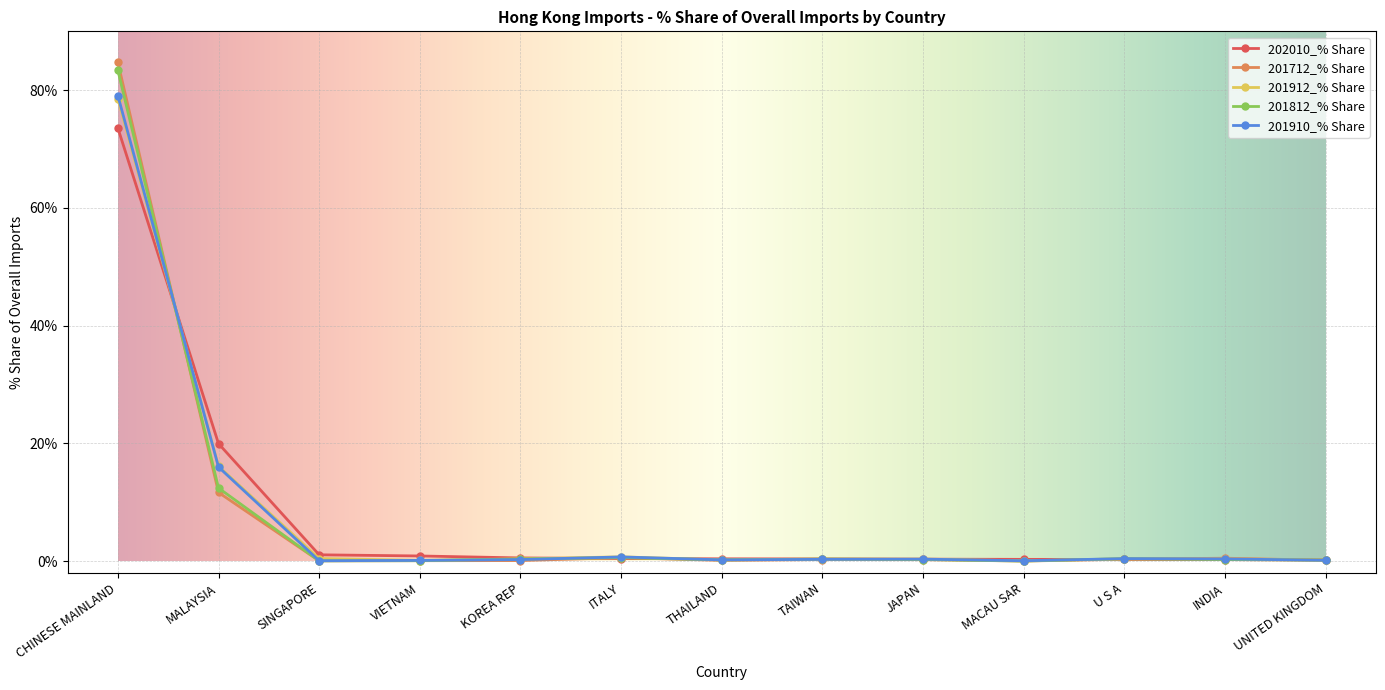

What is the difference between the maximum and second lowest values in the 201712_% Share series?

84.7